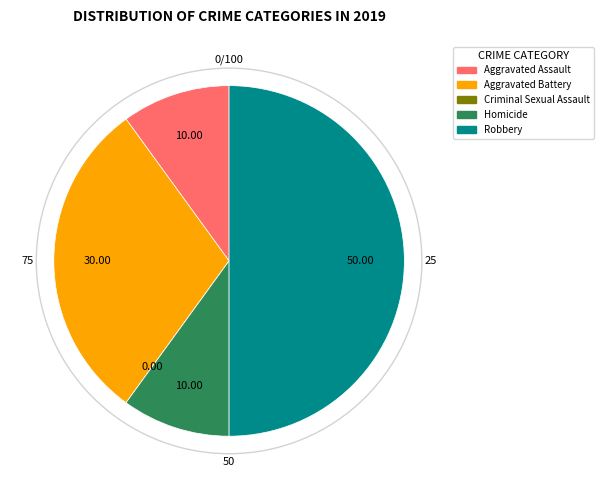

Does Homicide account for over 50% of the chart?

No